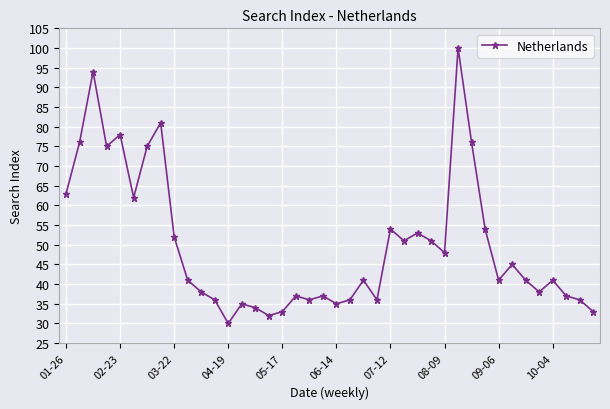

How many interior local valleys (lower than both neighbors) does the data have?

11